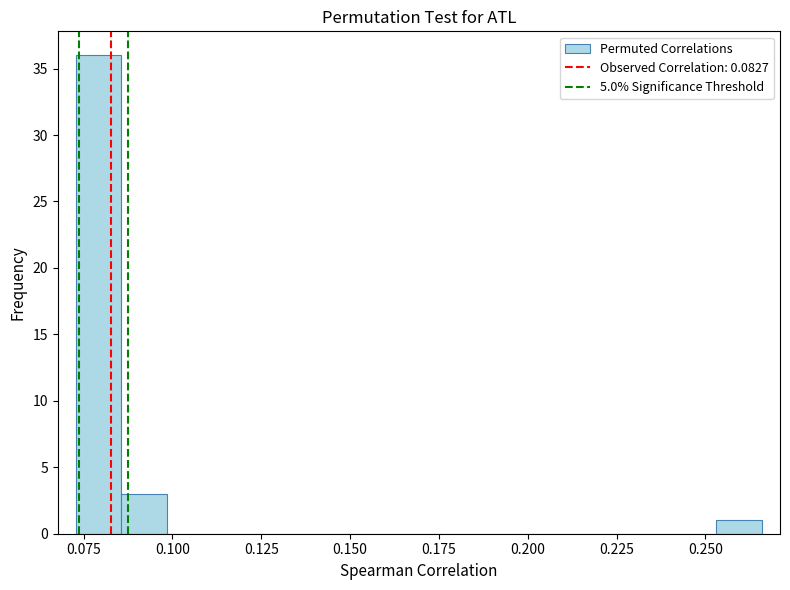

Read against the x-axis, roughly where is the centre of the tallest bar?

0.080